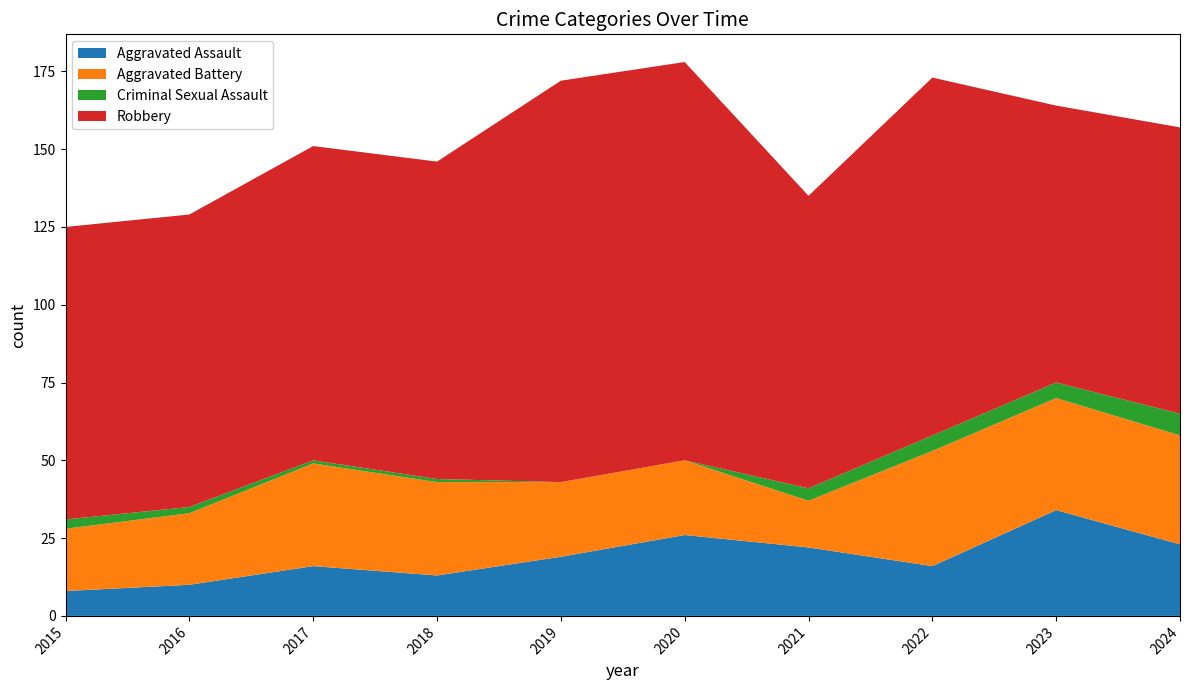

Reading left to right, extract all data points from this chart.

Aggravated Assault: 2015=8	2016=10	2017=16	2018=13	2019=19	2020=26	2021=22	2022=16	2023=34	2024=23
Aggravated Battery: 2015=20	2016=23	2017=33	2018=30	2019=24	2020=24	2021=15	2022=37	2023=36	2024=35
Criminal Sexual Assault: 2015=3	2016=2	2017=1	2018=1	2019=0	2020=0	2021=4	2022=5	2023=5	2024=7
Robbery: 2015=94	2016=94	2017=101	2018=102	2019=129	2020=128	2021=94	2022=115	2023=89	2024=92